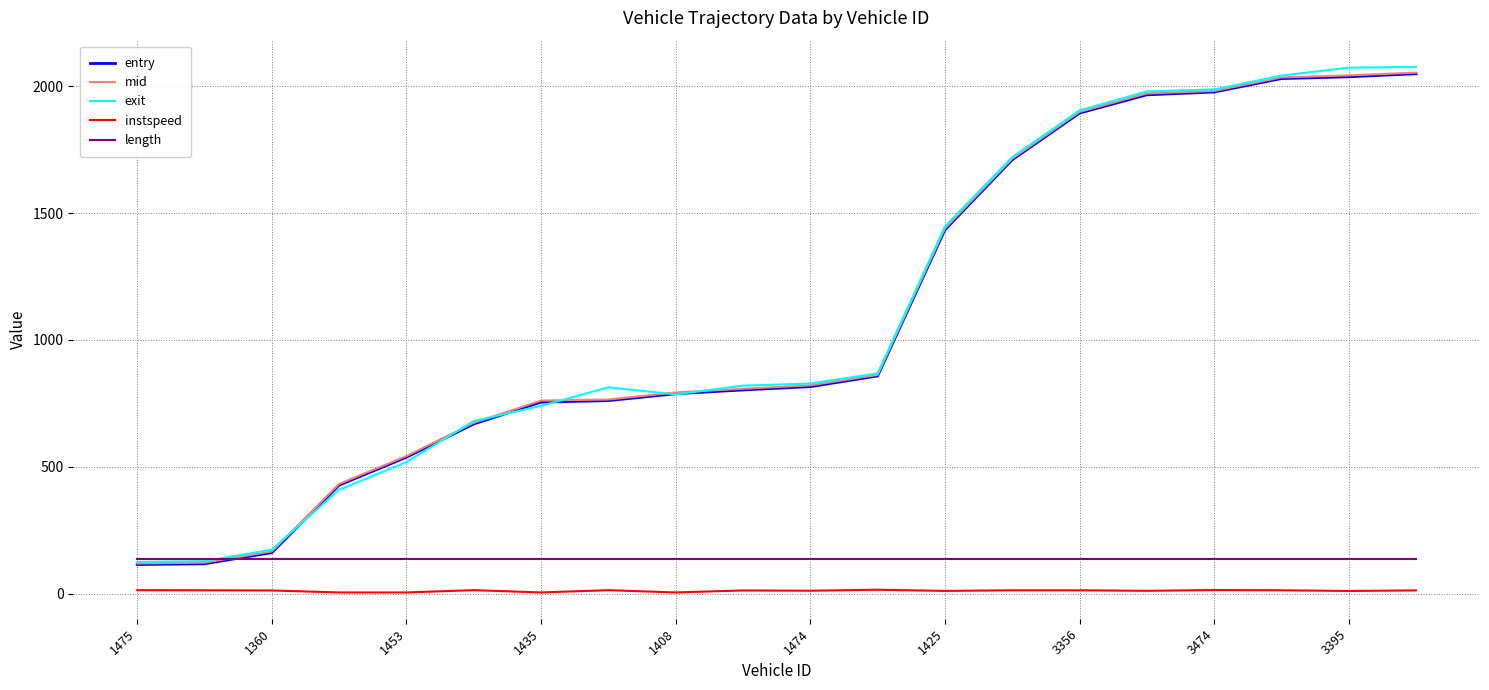

Which series has the widest spread of values?

exit